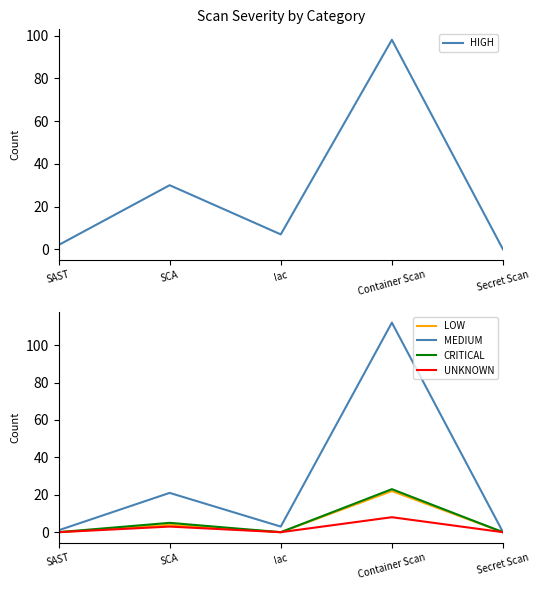

How many positive values does the MEDIUM series have?

4